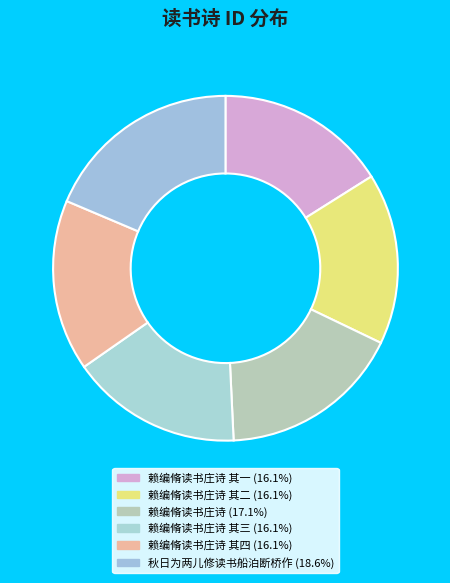

Is there a majority slice in this chart?

No